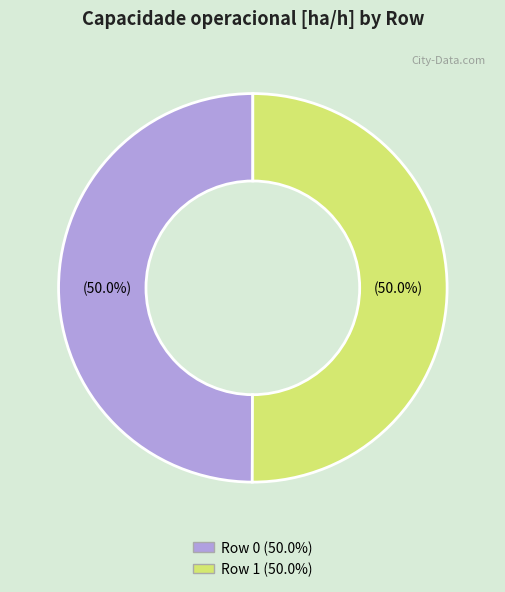

What is the ratio of the value at Row 1 to the value at Row 0?

1.0